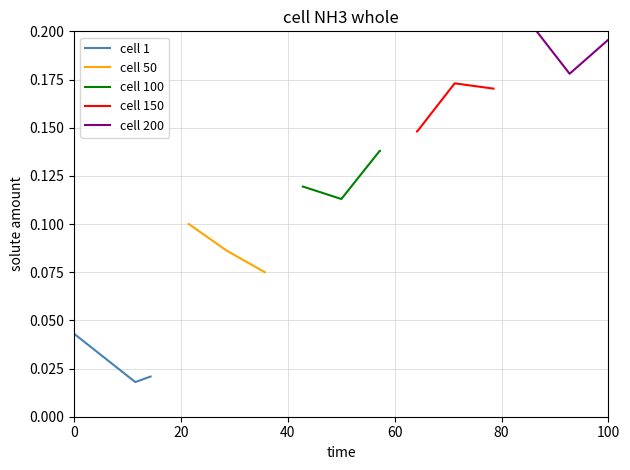

What are all the series names shown in the legend?

cell 1, cell 50, cell 100, cell 150, cell 200